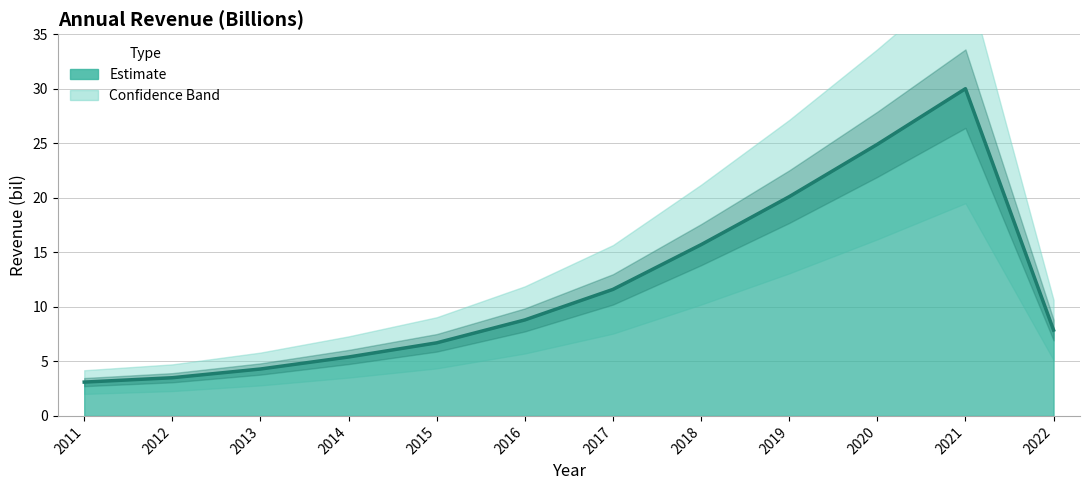

Read the value at 2020.

24.9